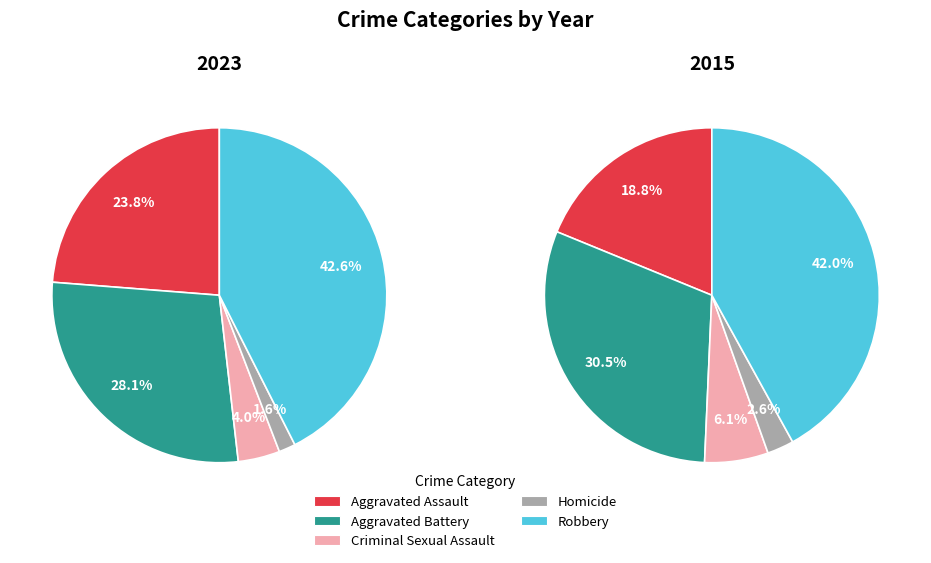

What percentage is the Aggravated Assault slice, to the nearest percent?

24%